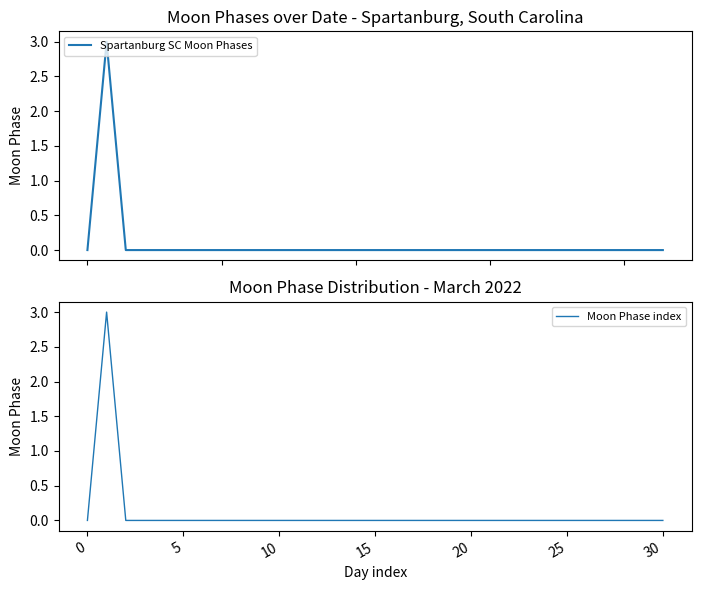

What is the sum of all Moon Phase index values?

3